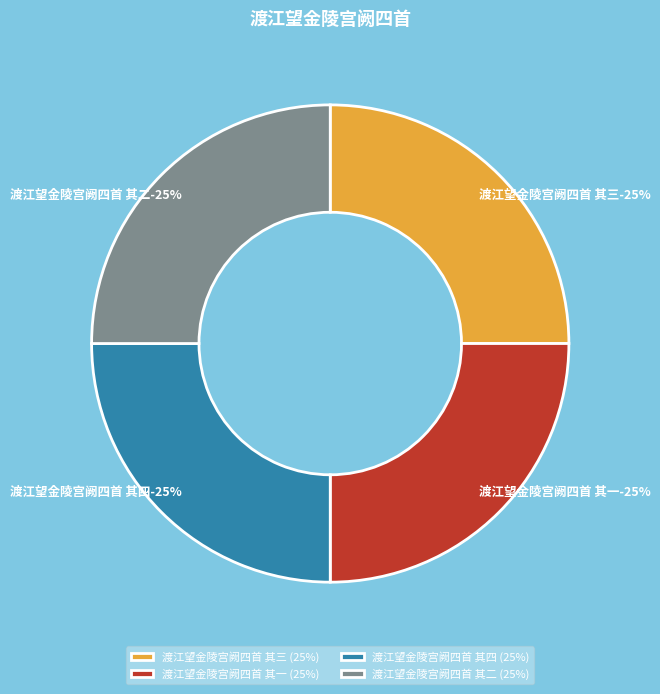

Which category has the smallest portion of the pie?

渡江望金陵宫阙四首 其一